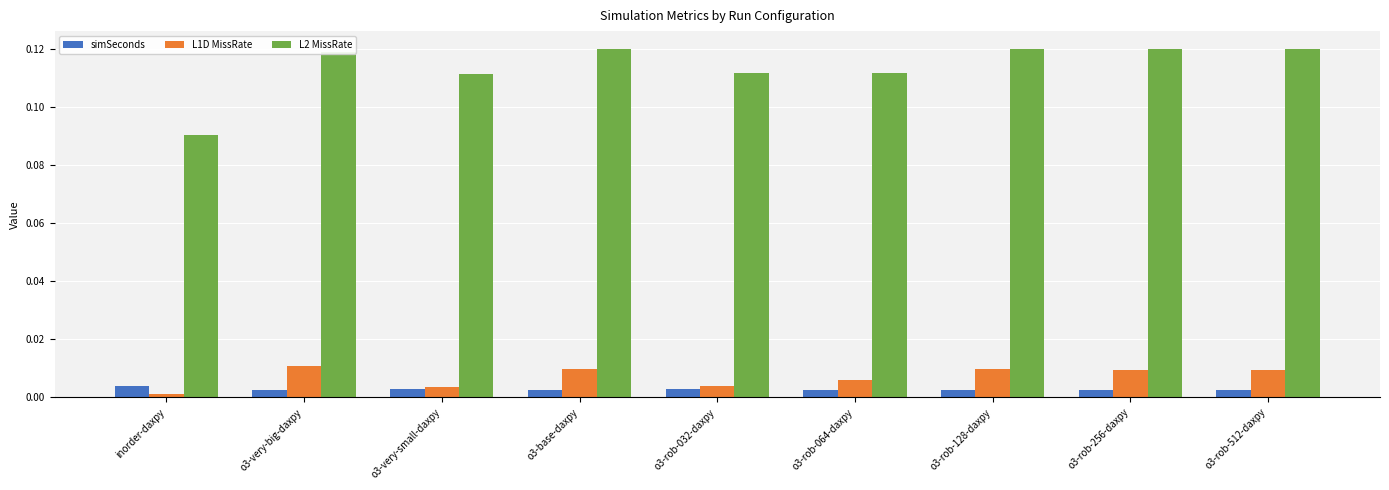

At which label does L2 MissRate reach its minimum?

inorder-daxpy